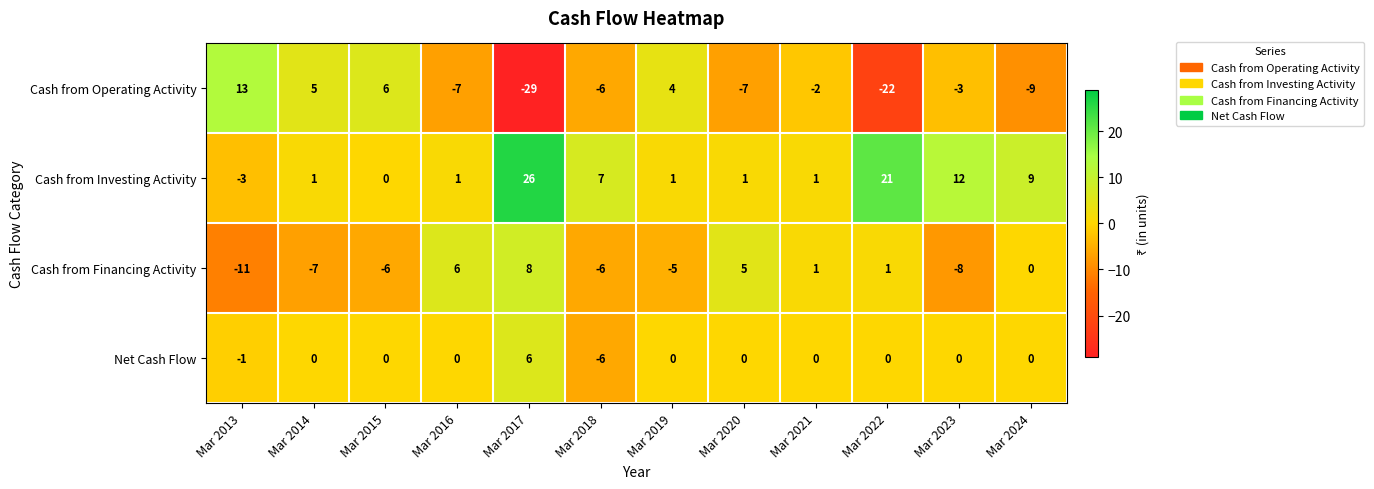

What is the difference between the second highest and minimum values in the Cash from Operating Activity series?

35